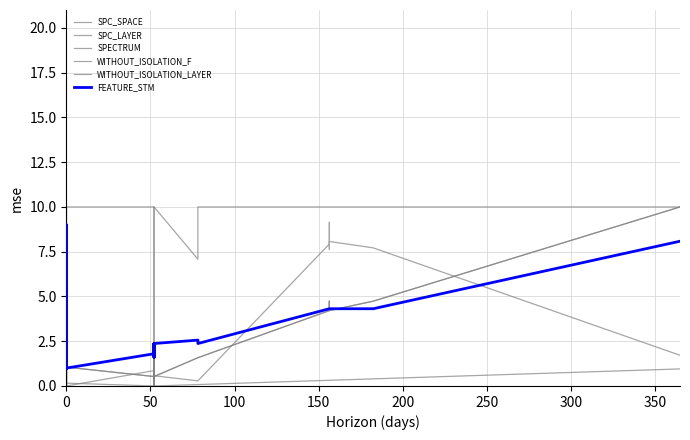

At which label does SPC_LAYER reach its peak?

10